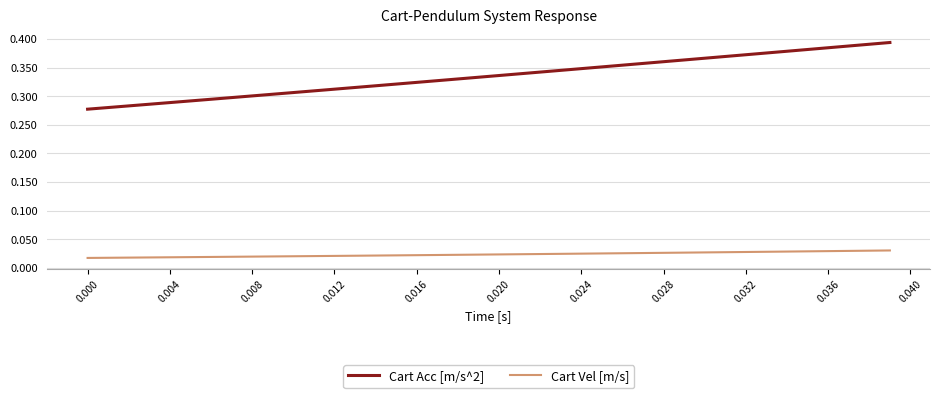

What are all the series names shown in the legend?

Cart Acc [m/s^2], Cart Vel [m/s]